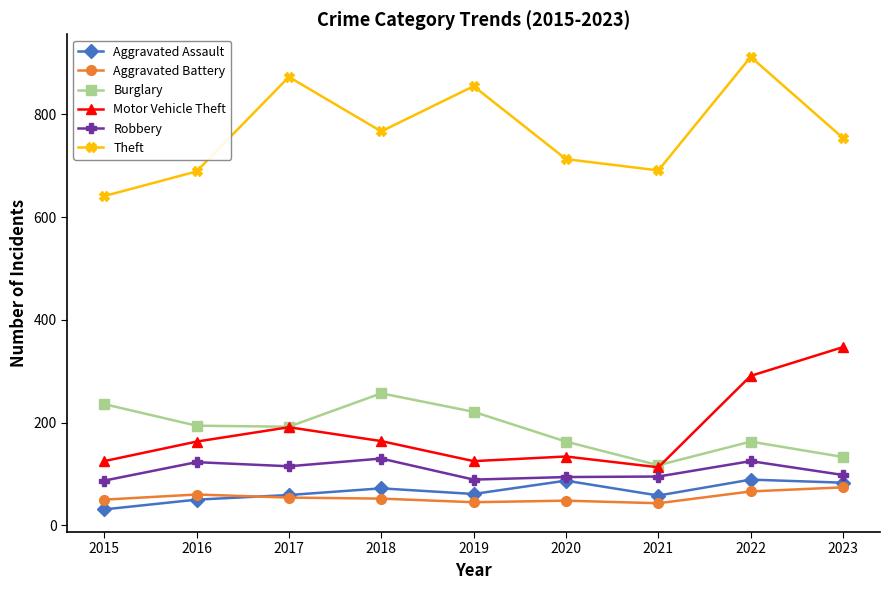

What is the minimum value for Robbery?

87